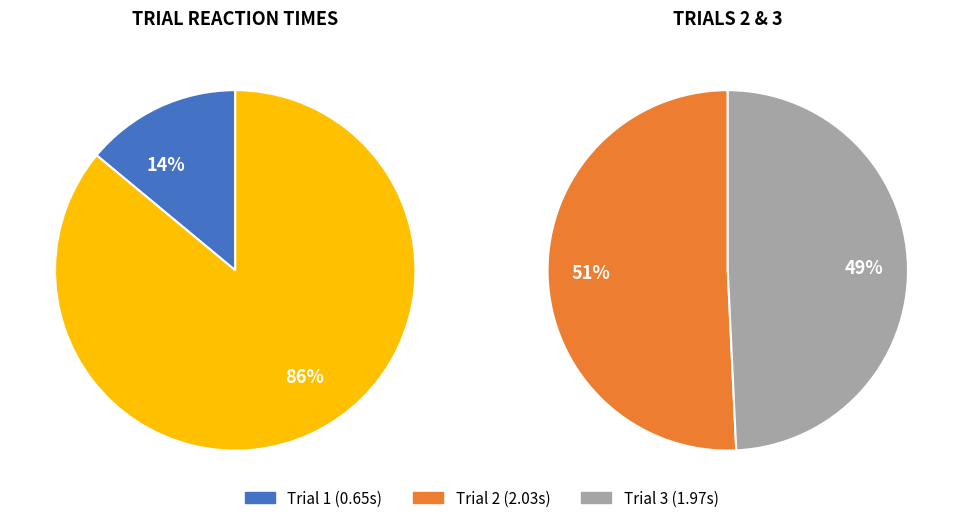

To the nearest percent, what portion does Trial 2 represent?

44%